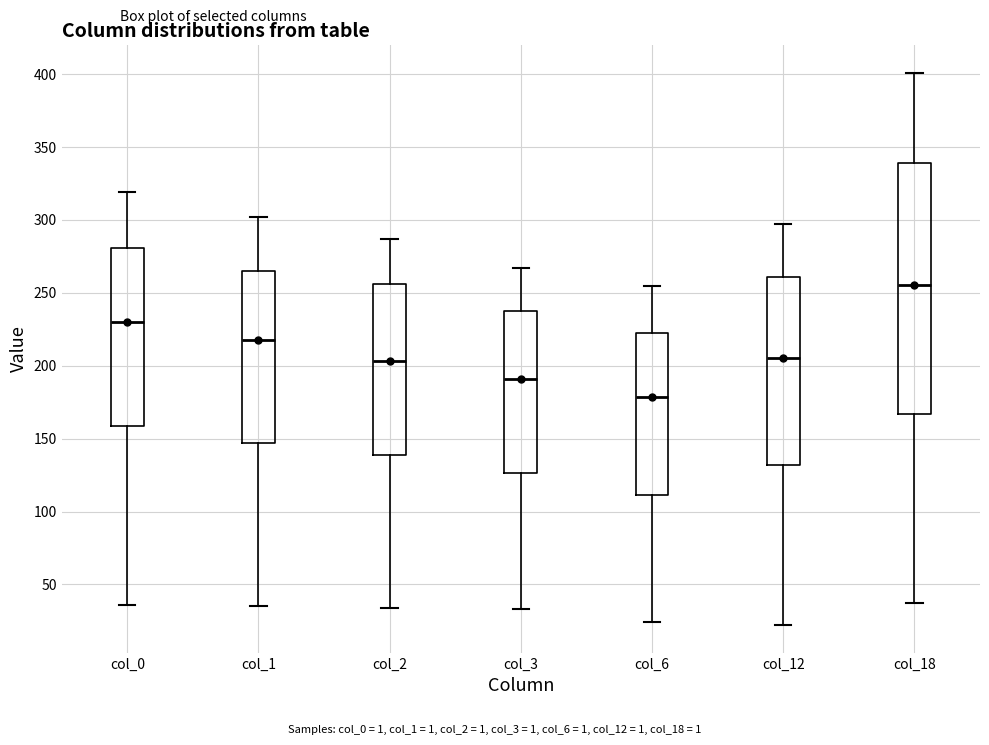

Reading left to right, transcribe this box plot: for each box, give where its median line is, the range the box spans, and where its two whiskers end, as read against the y-axis. The values are not printed on the chart, so give them approximately, as read against the axis.

col_0: median 230, box 160 to 280, whiskers 35 to 320
col_1: median 220, box 145 to 265, whiskers 35 to 300
col_2: median 205, box 140 to 255, whiskers 35 to 285
col_3: median 190, box 125 to 235, whiskers 35 to 265
col_6: median 180, box 110 to 225, whiskers 25 to 255
col_12: median 205, box 130 to 260, whiskers 20 to 295
col_18: median 255, box 165 to 340, whiskers 35 to 400